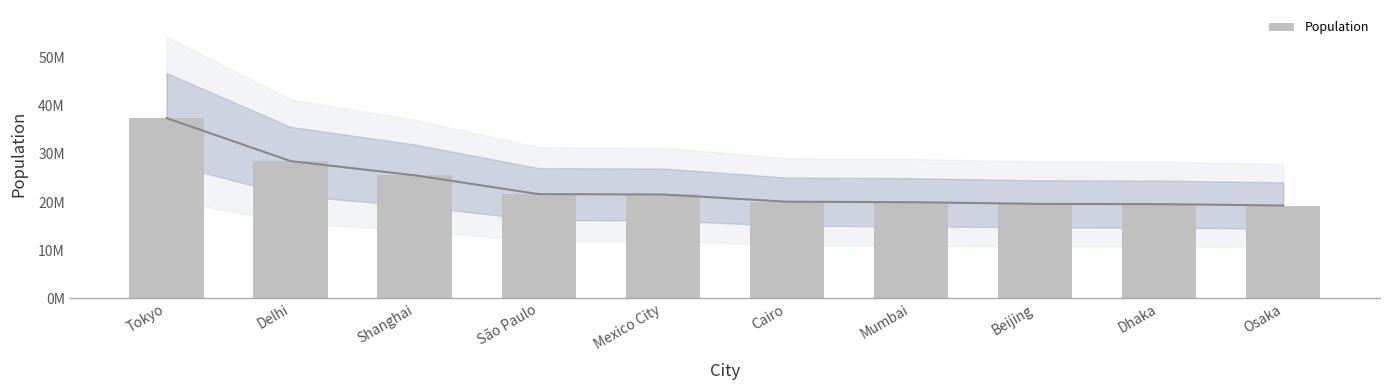

What position from the left is Delhi?

2